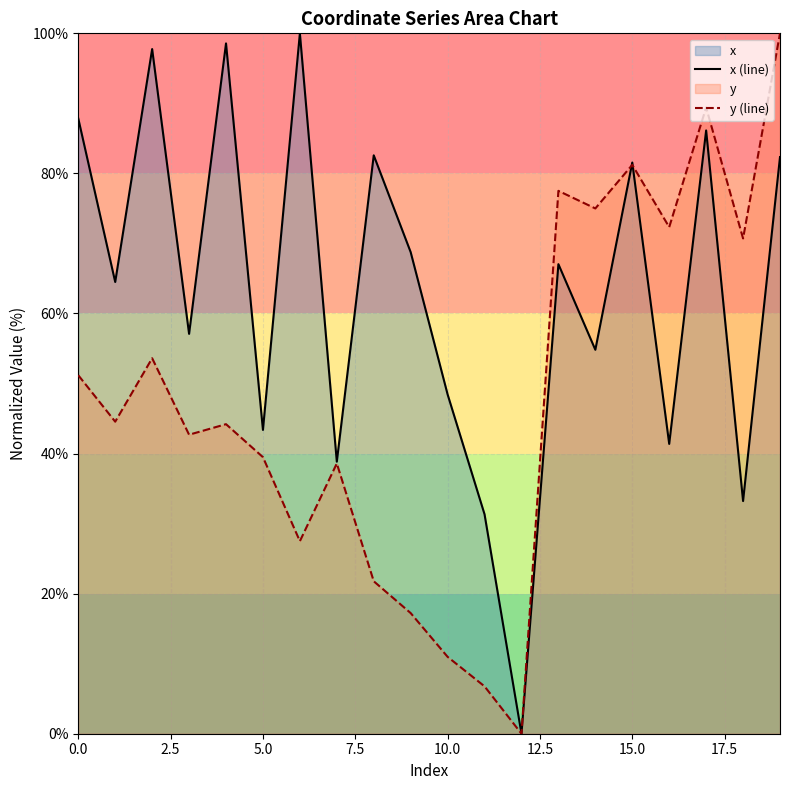

At which label is x (line) closest to 50?

10.0